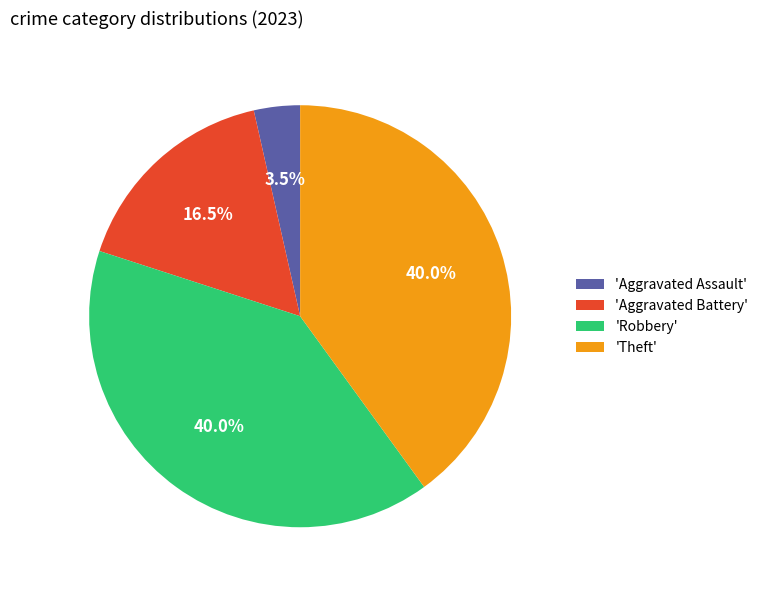

What is the smallest slice in the pie chart?

'Aggravated Assault'